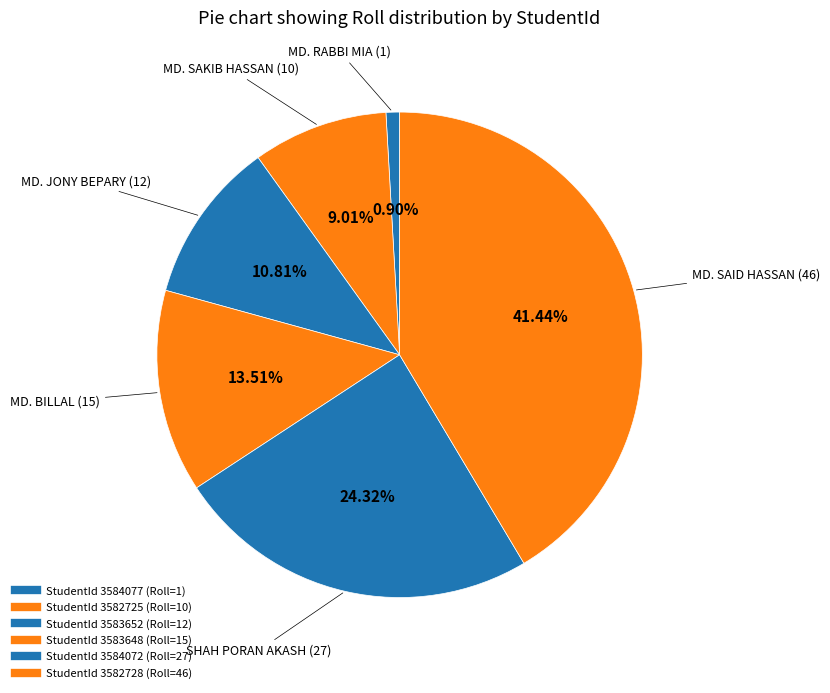

Rank the categories by value from lowest to highest.

3584077, 3582725, 3583652, 3583648, 3584072, 3582728